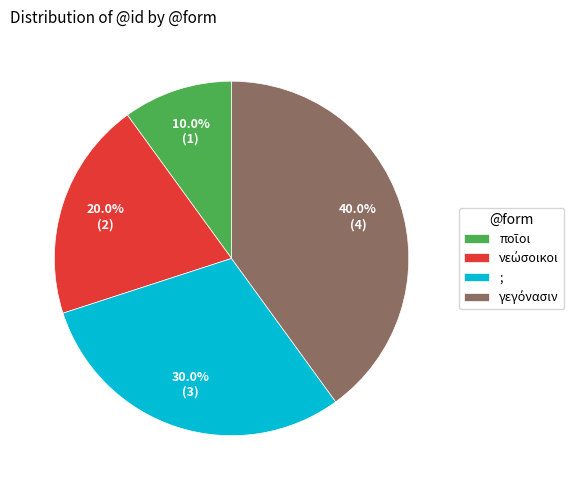

Is there any slice that represents more than half of the pie?

No